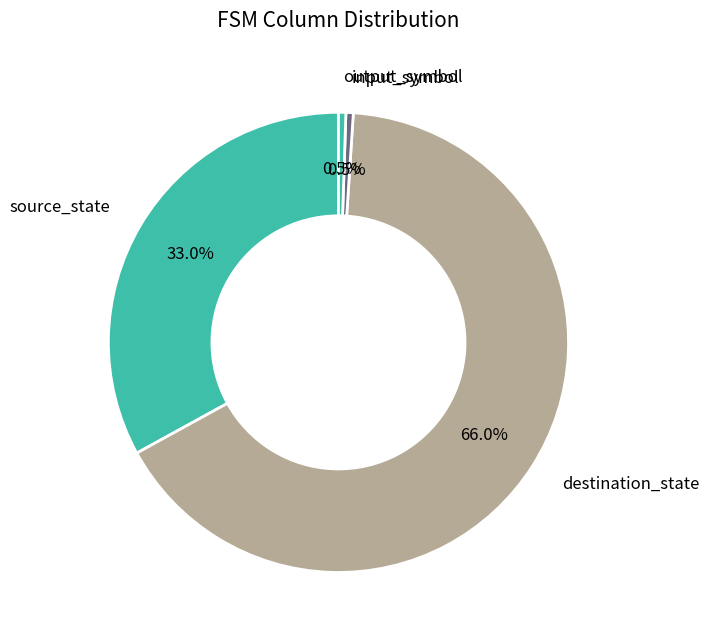

Between destination_state and source_state, which is larger?

destination_state